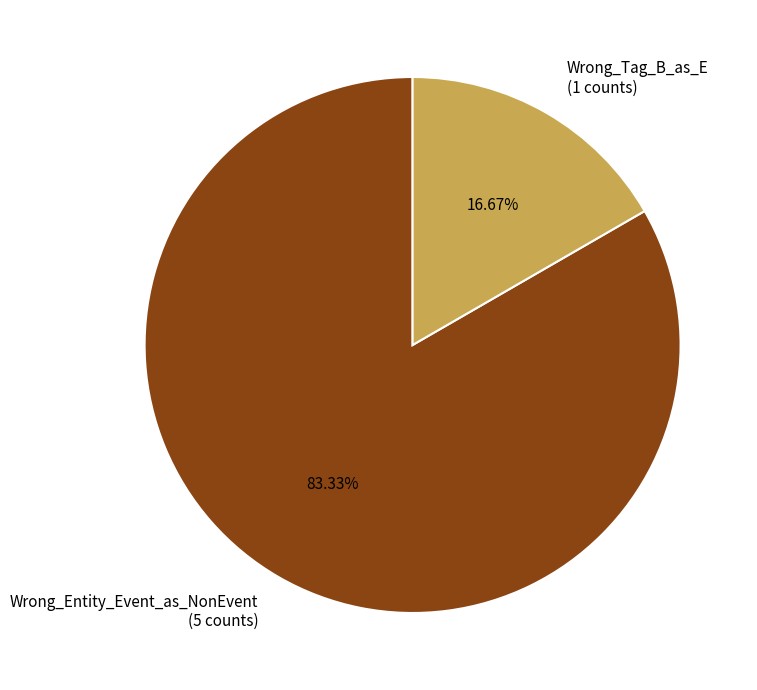

Count the number of slices in the pie.

2